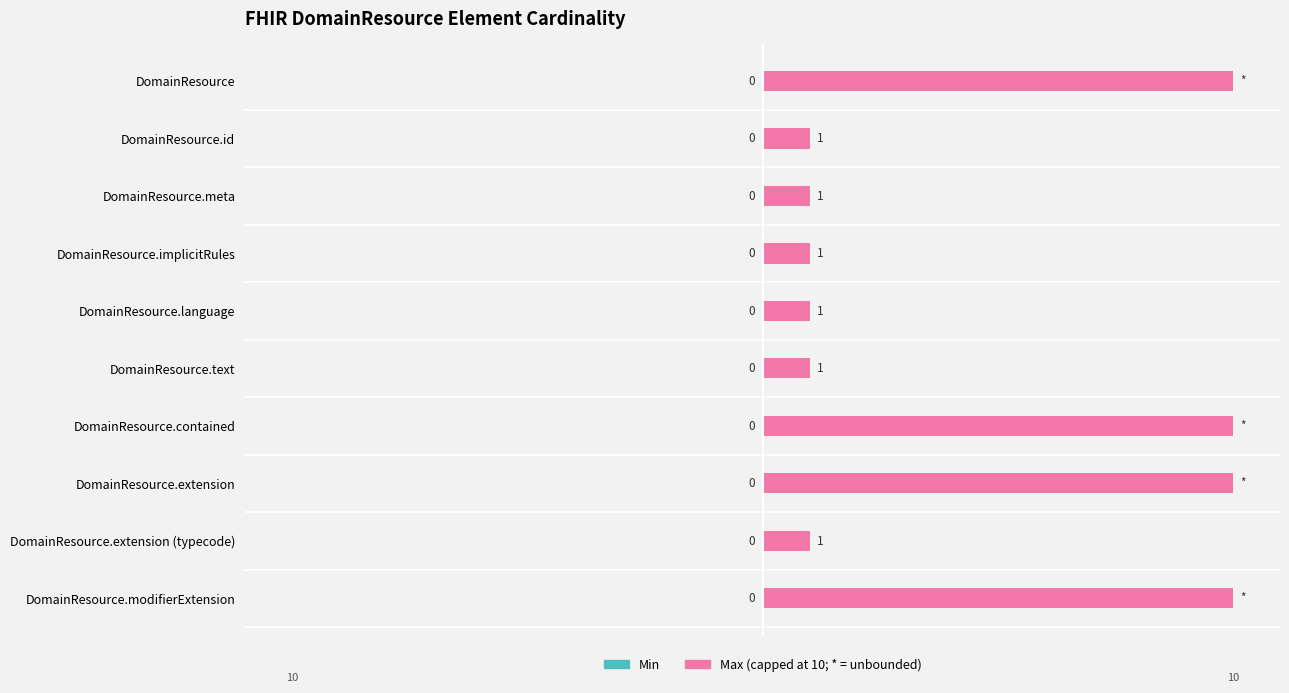

Are the bars horizontal?

Yes